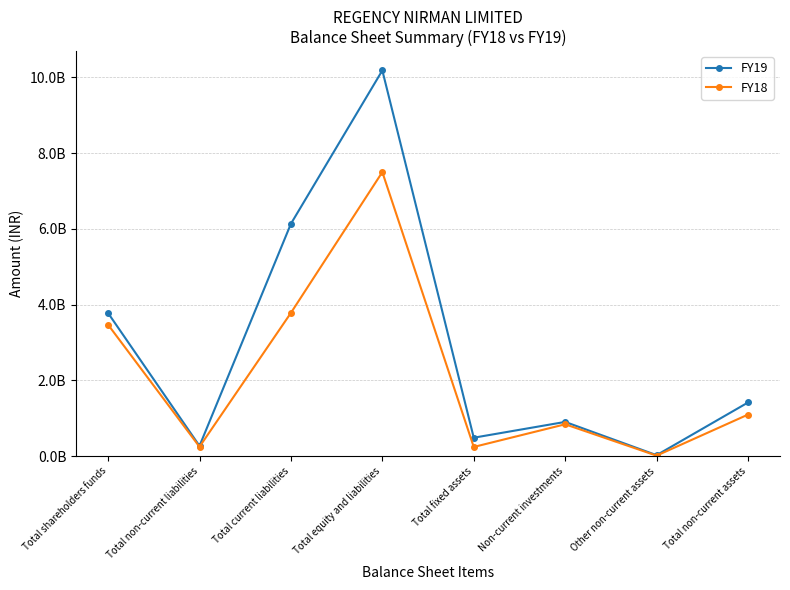

Does the chart have visible grid lines?

Yes